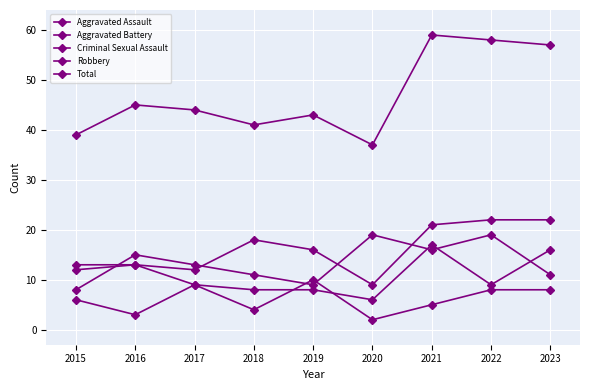

How many categories are shown in the chart?

9